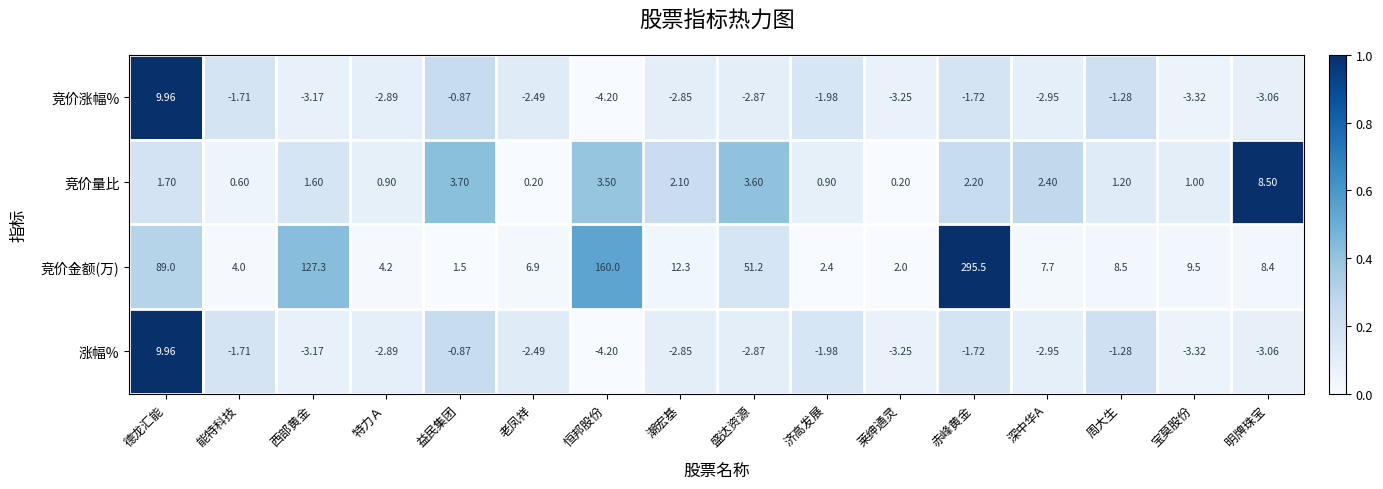

Rank the categories by 涨幅% value from lowest to highest.

恒邦股份, 宝莫股份, 莱绅通灵, 西部黄金, 明牌珠宝, 深中华A, 特力Ａ, 盛达资源, 潮宏基, 老凤祥, 济高发展, 赤峰黄金, 能特科技, 周大生, 益民集团, 德龙汇能